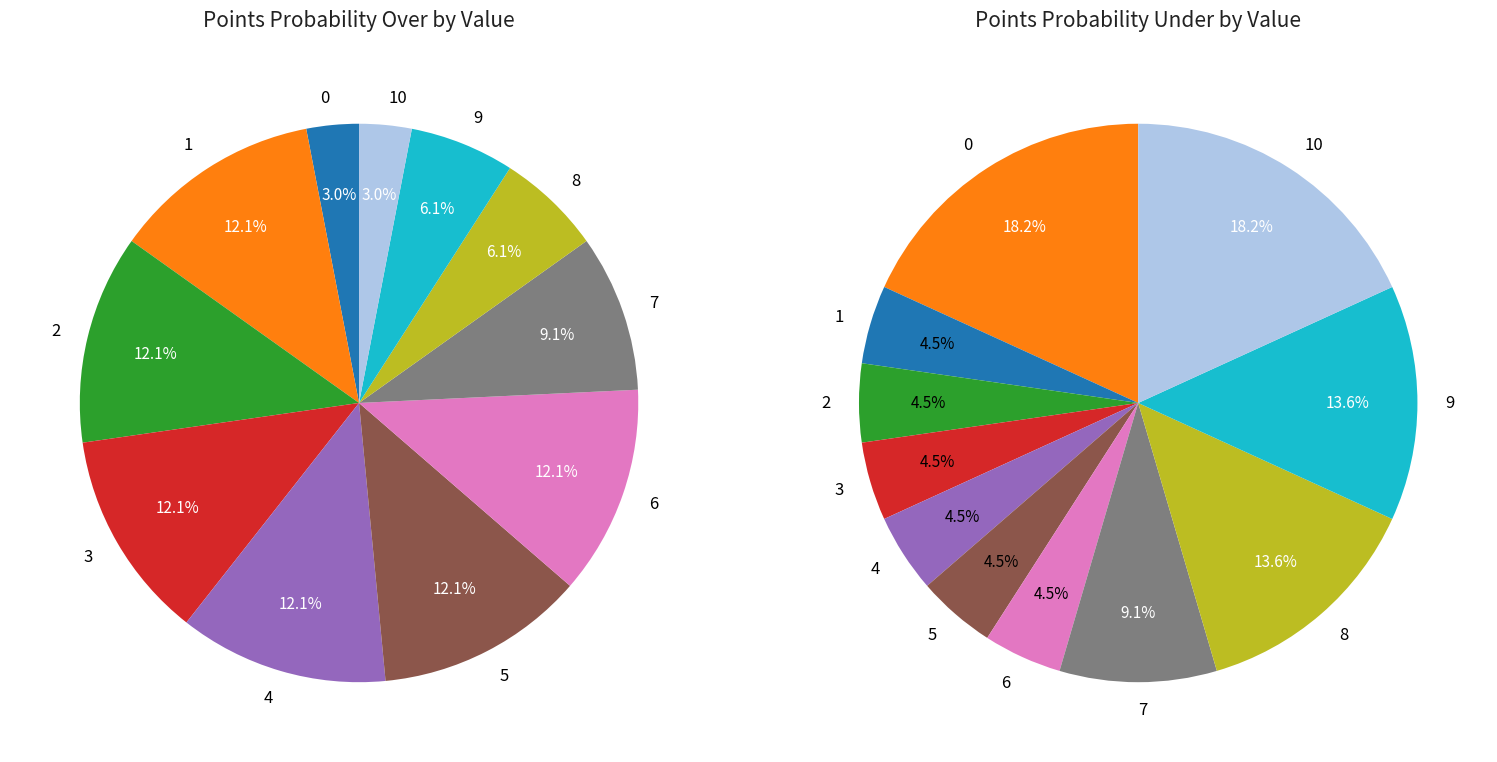

Count the number of slices in the pie.

11